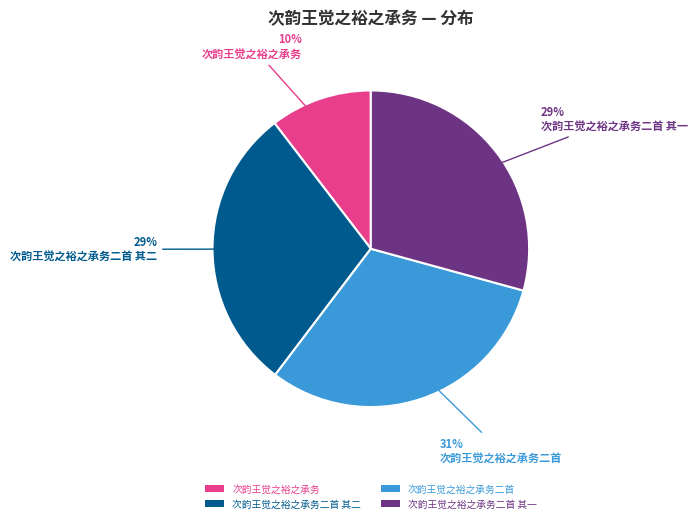

Is it true that 次韵王觉之裕之承务 is 1% of the pie?

False